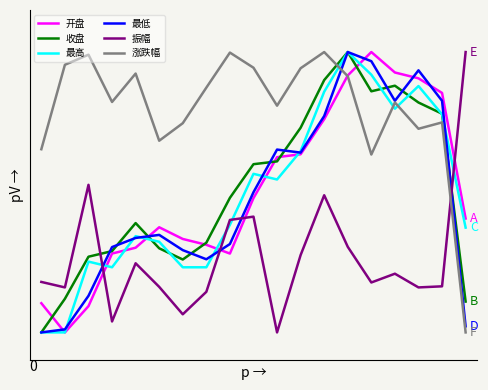

What are all the series names shown in the legend?

开盘, 收盘, 最高, 最低, 振幅, 涨跌幅